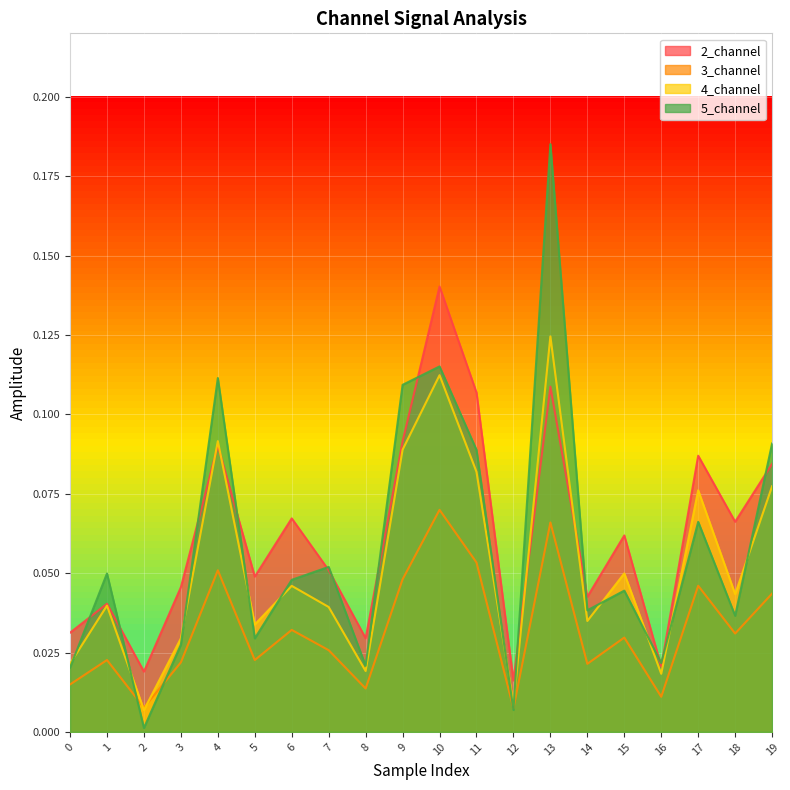

What is the value of the 5_channel point at the 5th from the left?

0.1